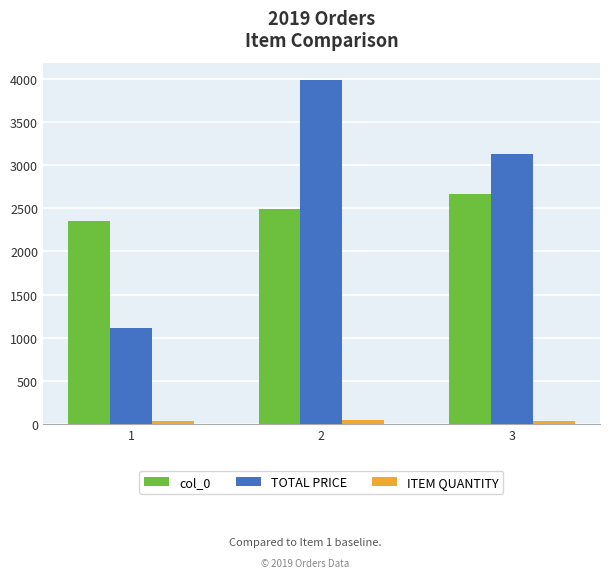

What is the average value of the ITEM QUANTITY series?

38.3